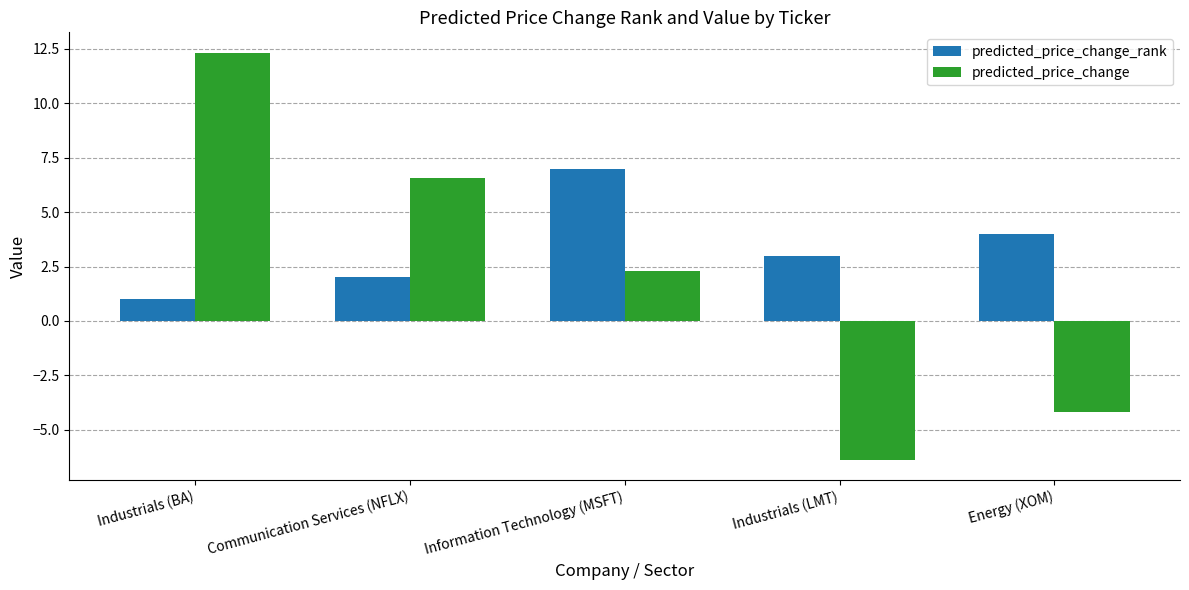

Count the predicted_price_change_rank values in the range 2 to 4.

3